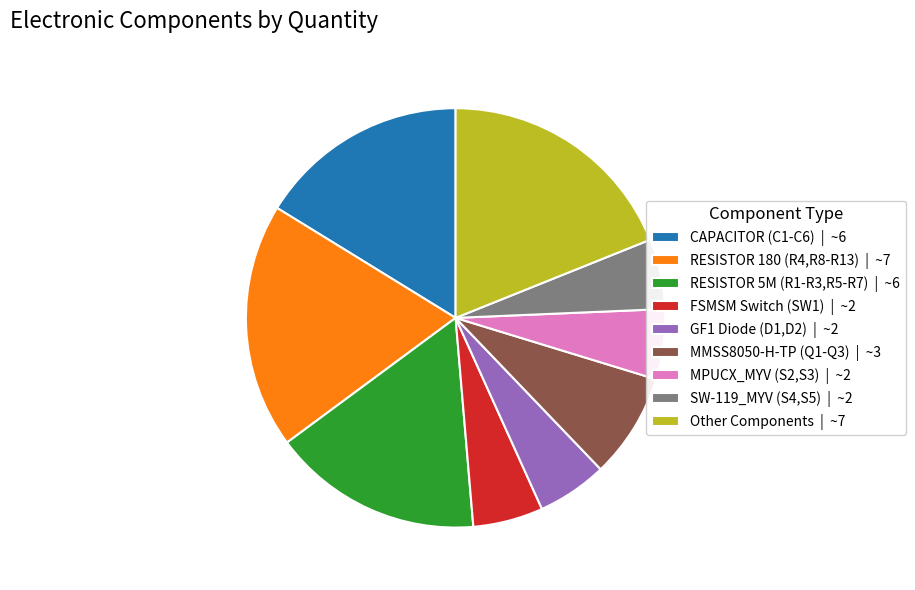

Is there any slice that represents more than half of the pie?

No